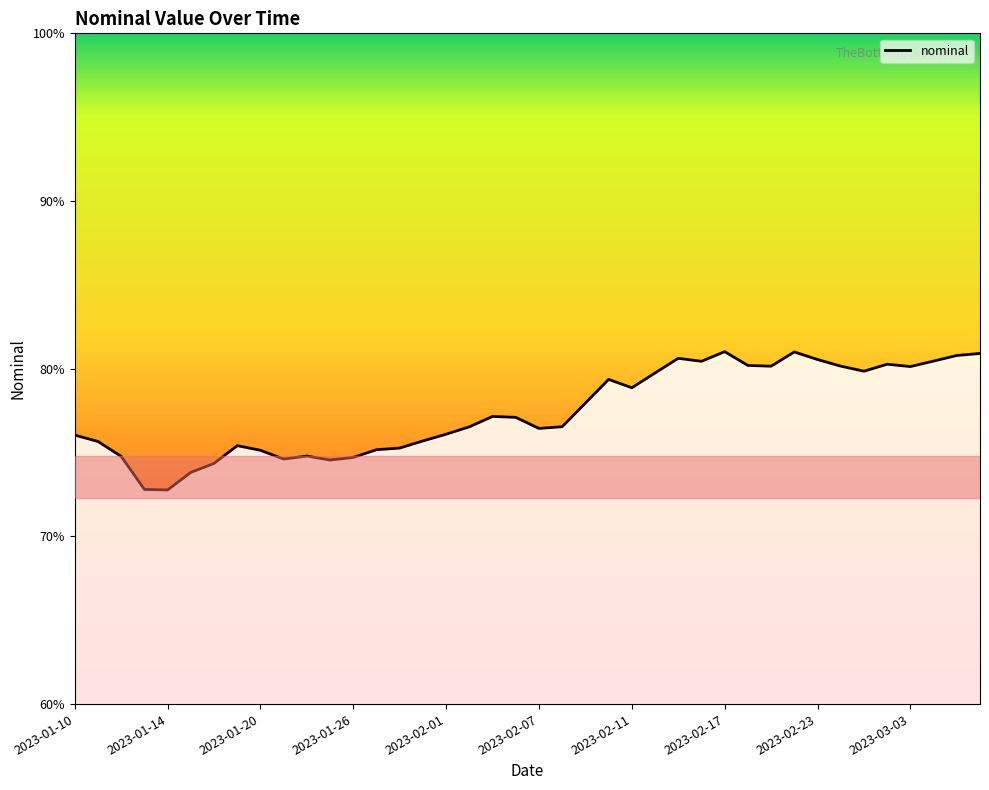

How many lines are shown in the chart?

1